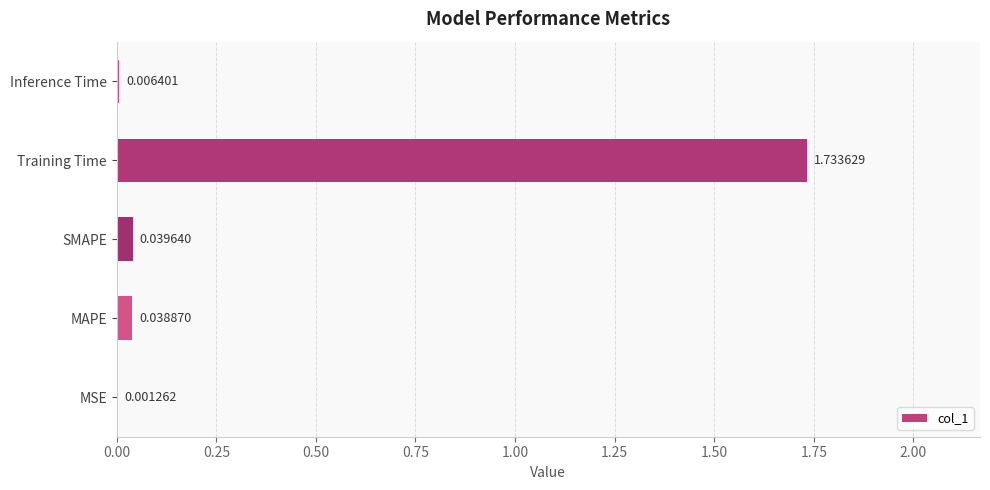

How many categories are shown in the chart?

5